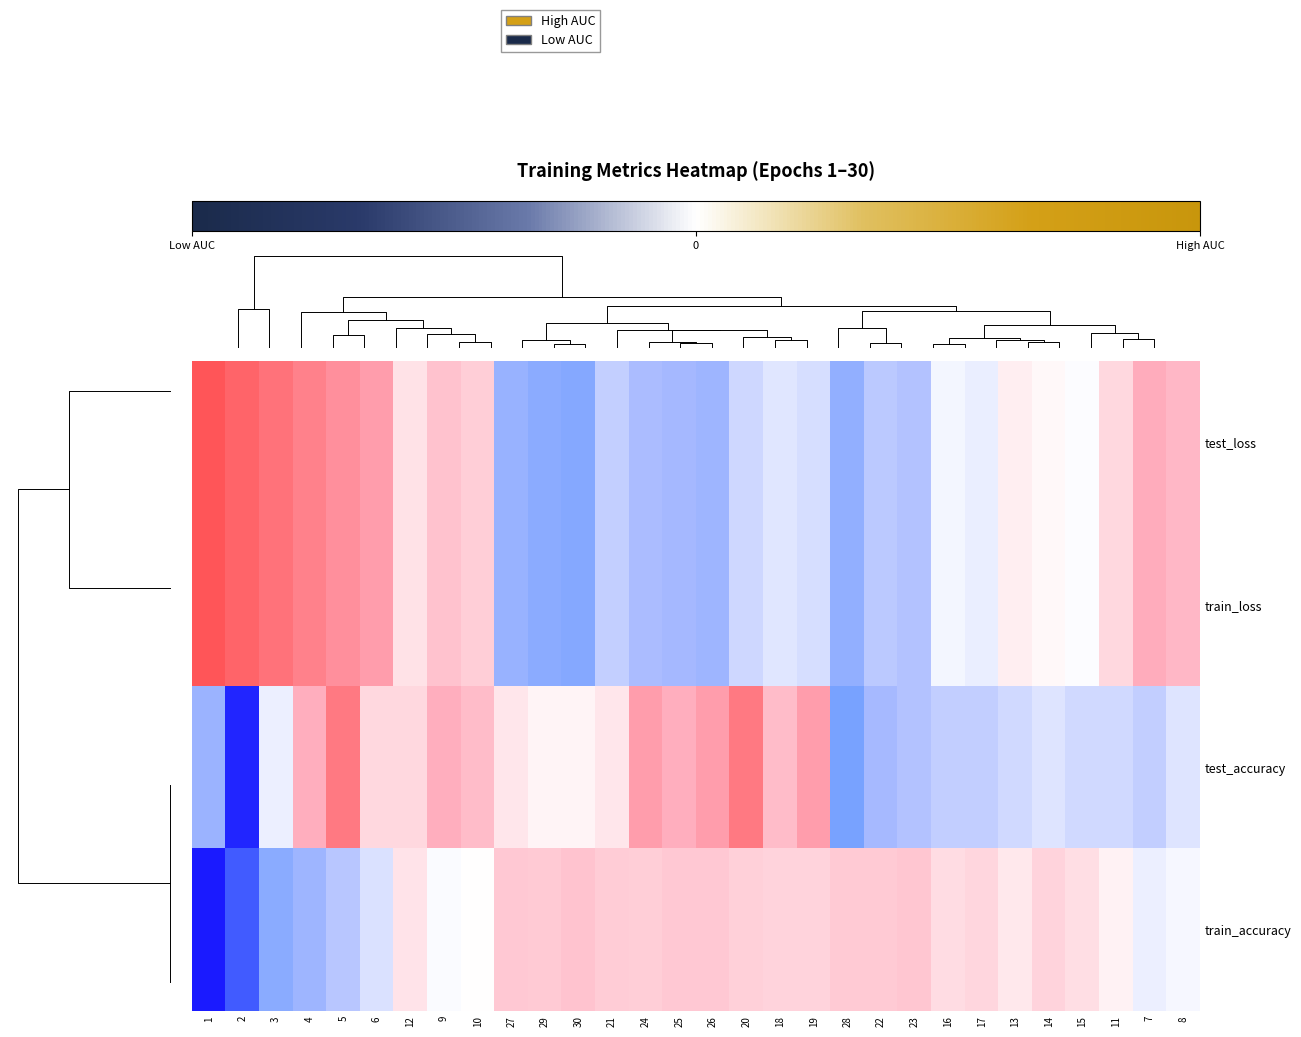

Is it true that train_accuracy equals 0.0 at 10?

True